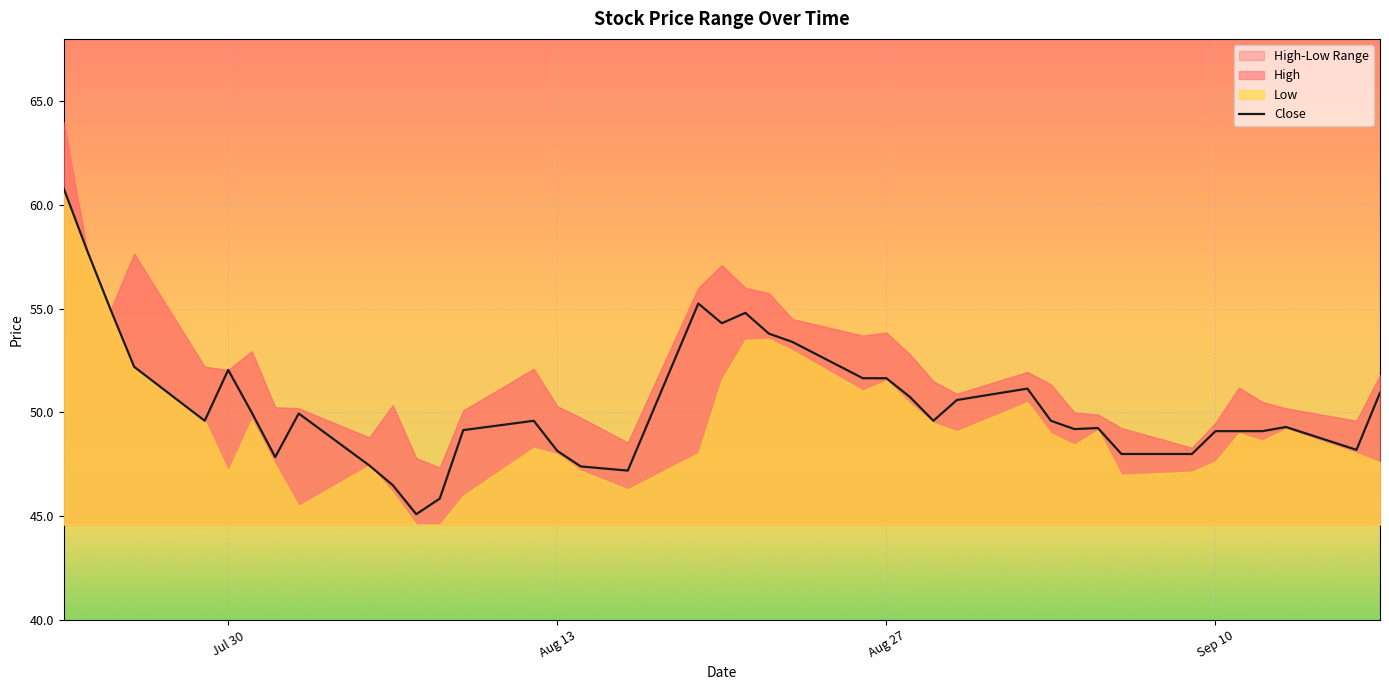

What is the maximum value shown in the chart?

60.8